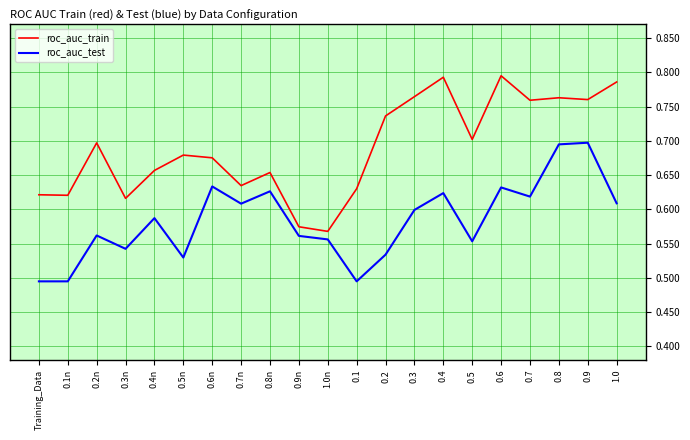

At which label is roc_auc_train closest to 0?

1.0n